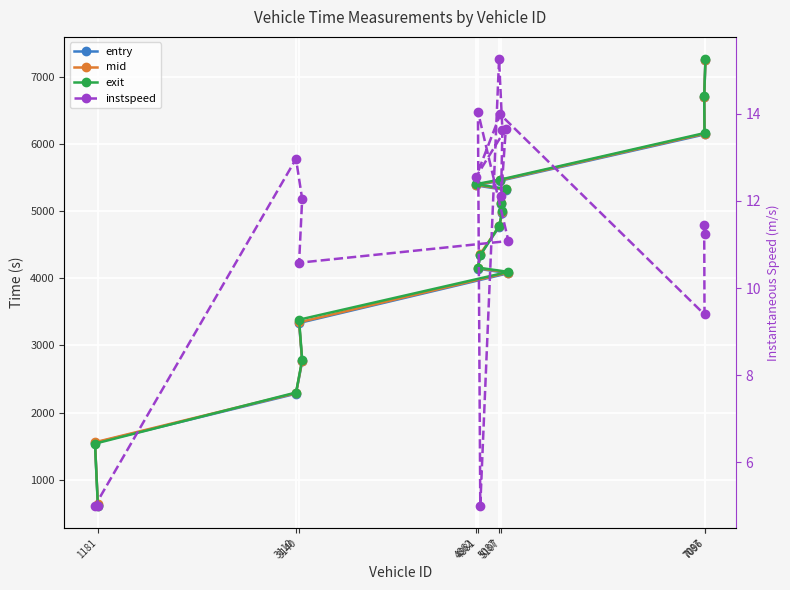

How many interior local peaks does the instspeed series have?

6